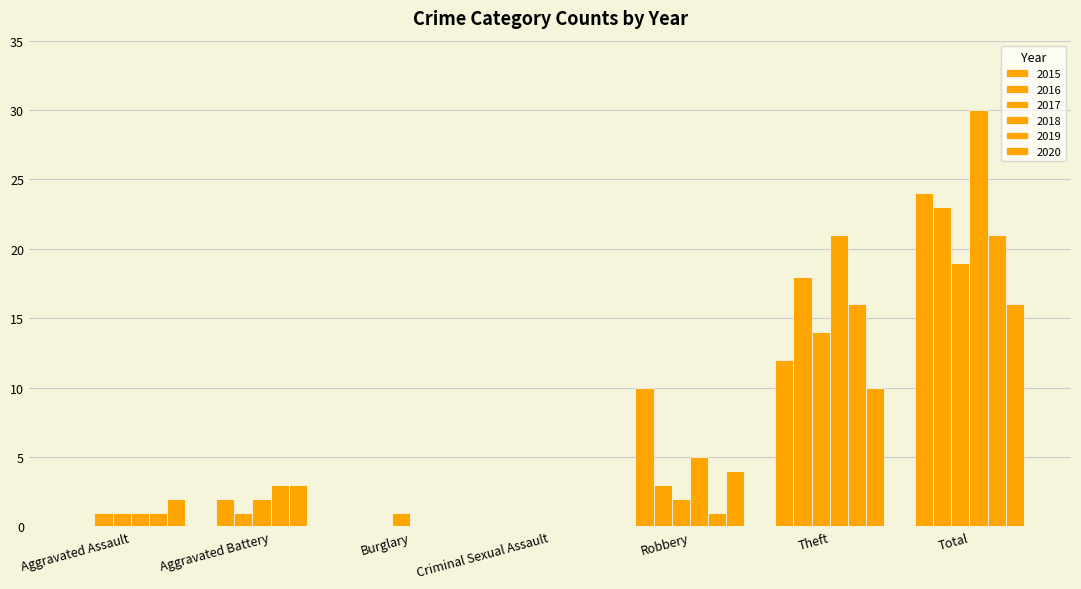

The value of 2018 at Aggravated Assault is 1. True or false?

True